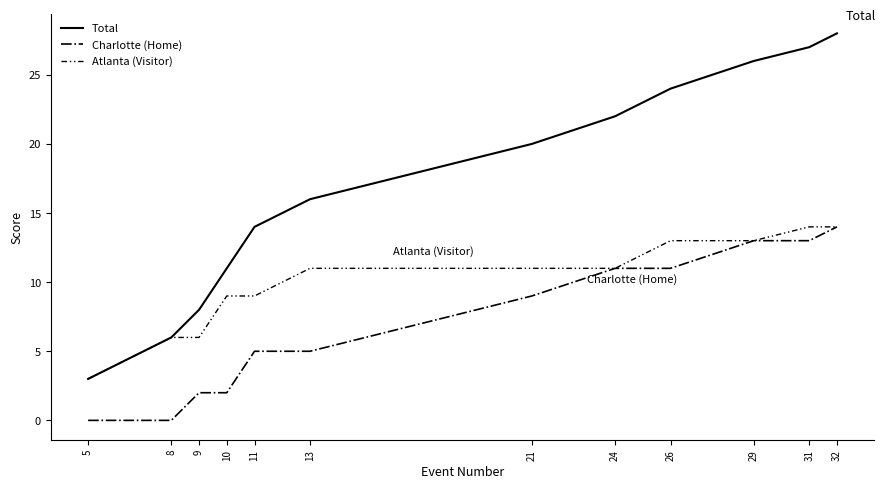

What is the total value across all series at 13?

32